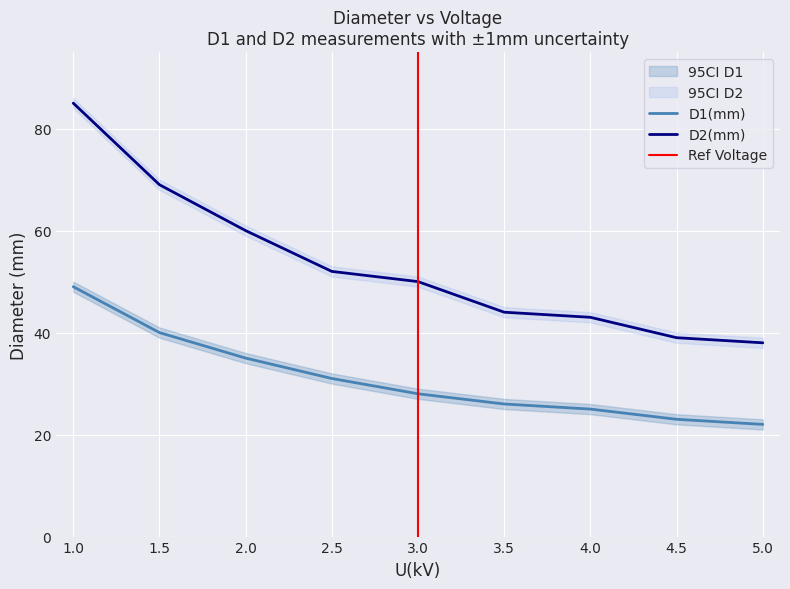

What is the average value of the D2_lower series?

52